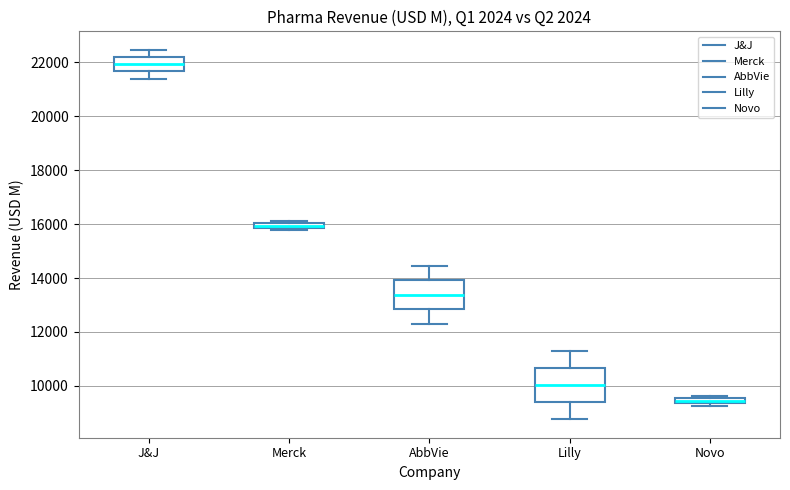

Where does the upper whisker of the box for J&J end on the y-axis? The values are not printed on the chart, so give them approximately, as read against the axis.

22400